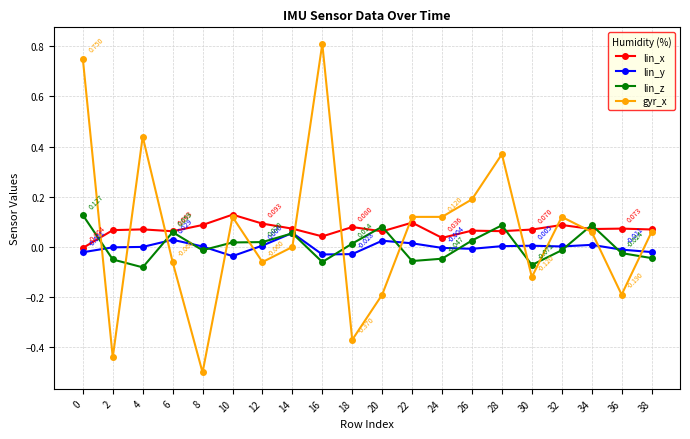

Is the value of lin_y at 14 greater than the value of gyr_x at 30?

Yes